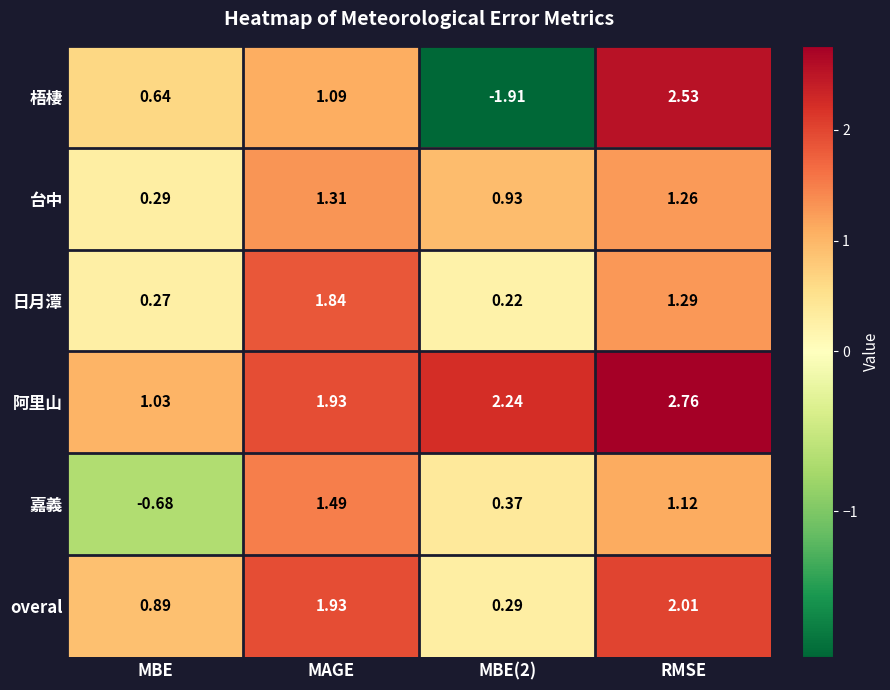

Which label corresponds to the largest value in the chart?

RMSE